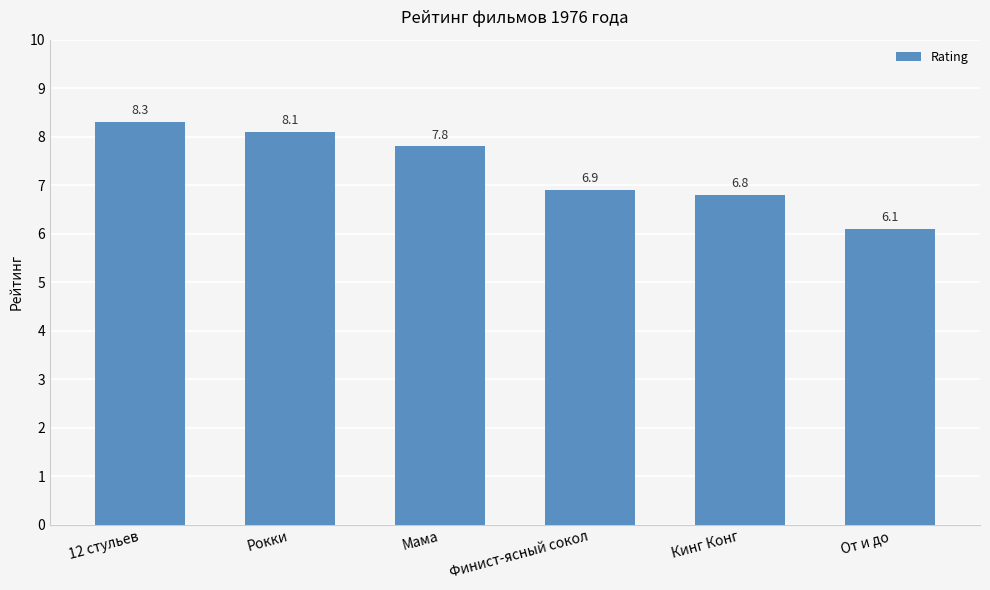

How many series are shown in this chart?

1